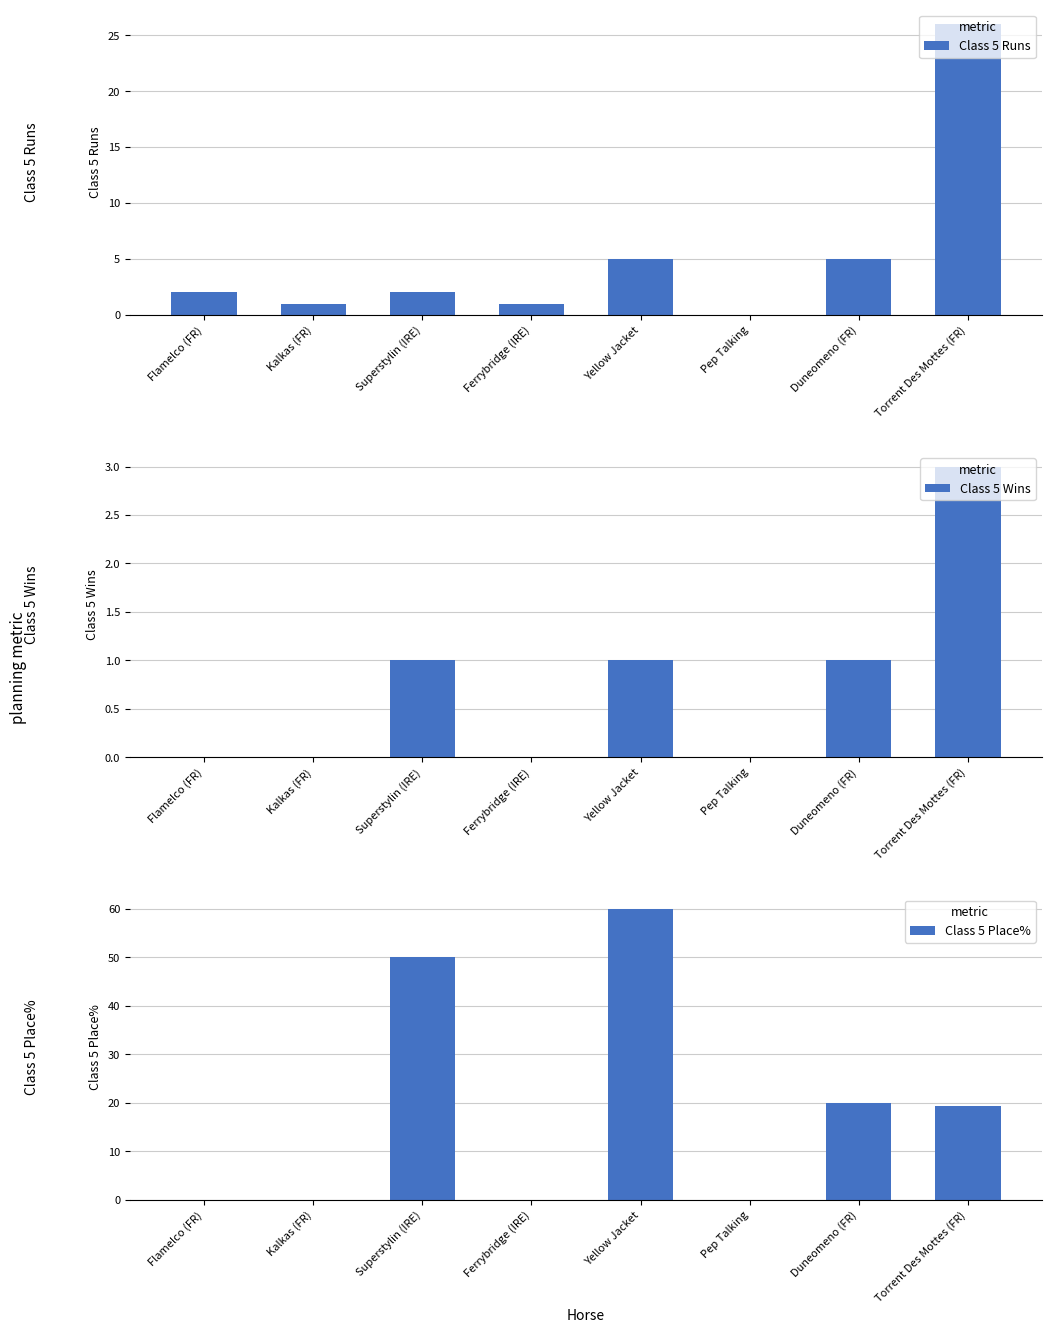

At which label does Class 5 Place% reach its minimum?

Flamelco (FR)